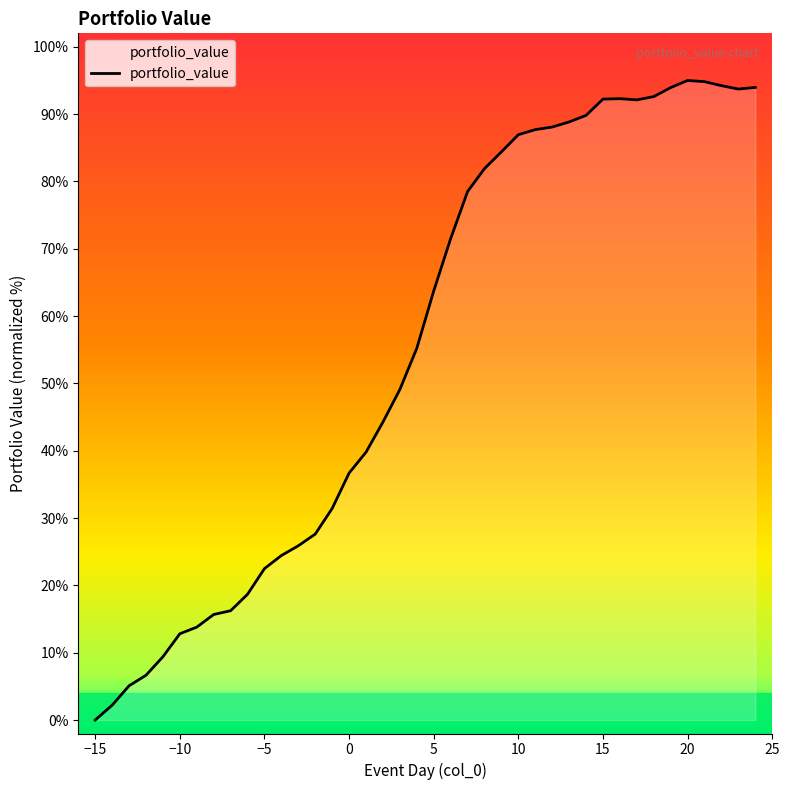

What is the difference between the maximum and minimum values?

95.0